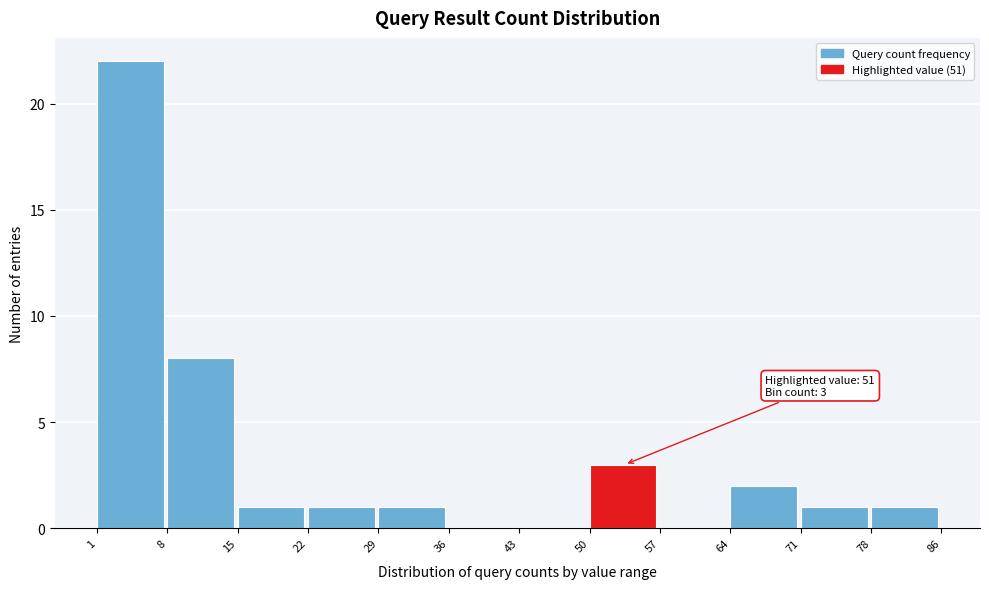

Over which range of the x-axis is the bar tallest?

1 to 8